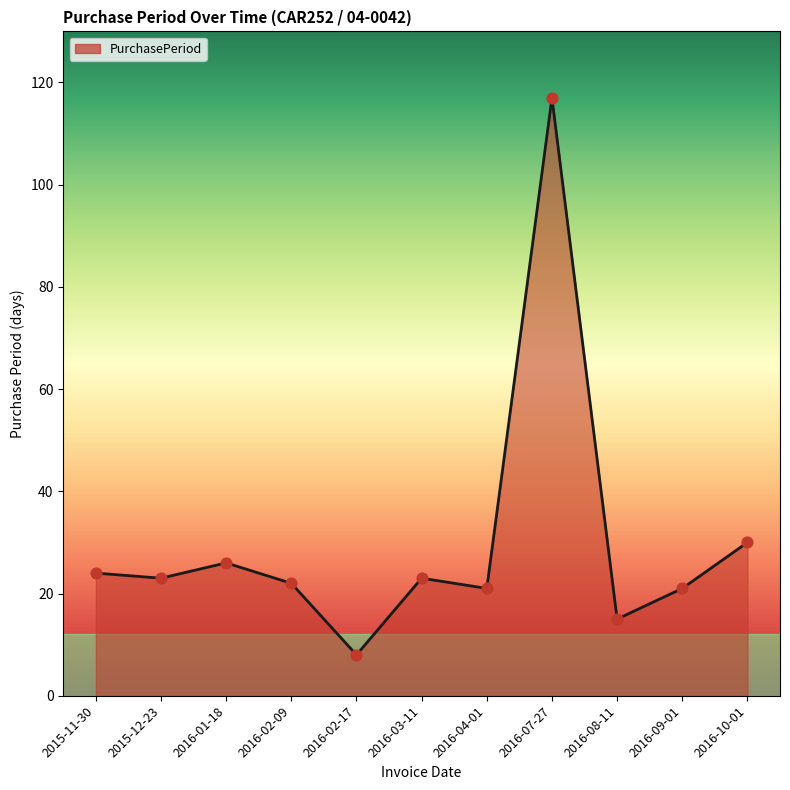

What is the change in value from 2015-11-30 to 2016-09-01?

-3